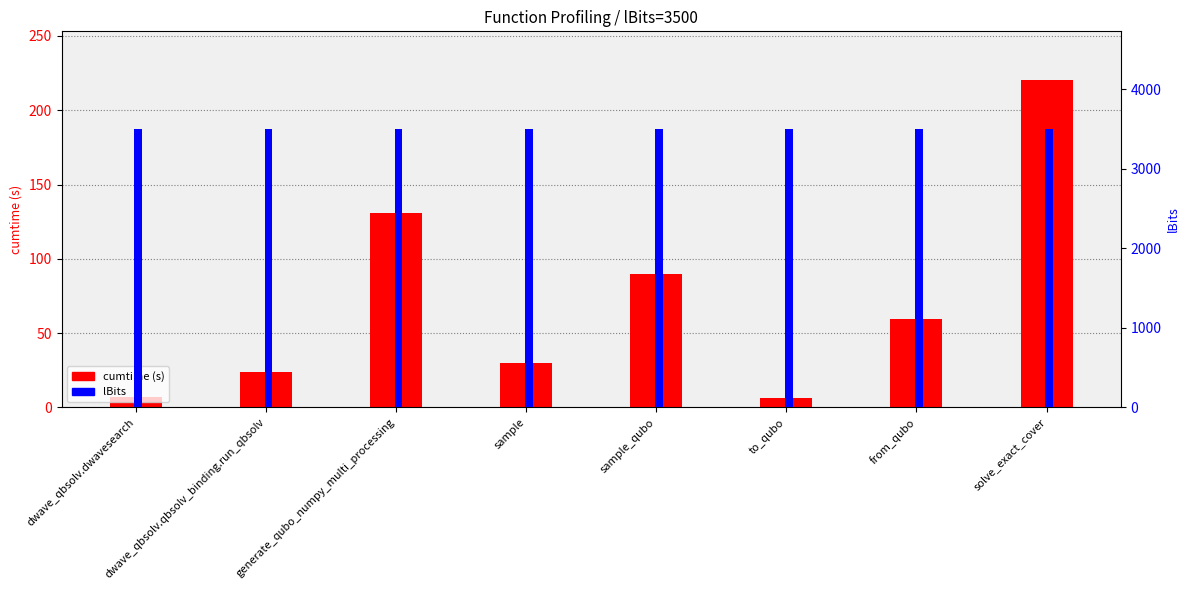

At which category is the sum across all series the highest?

solve_exact_cover